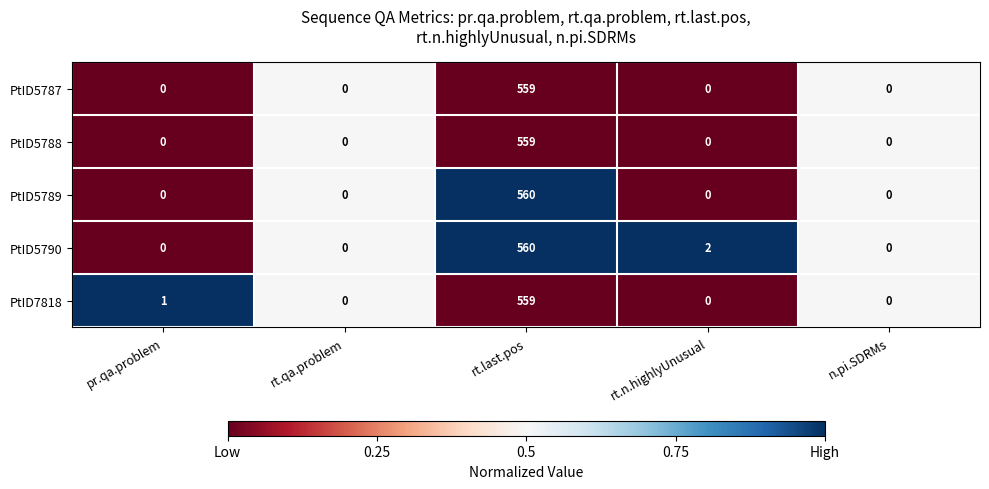

How many distinct data groups are displayed?

5